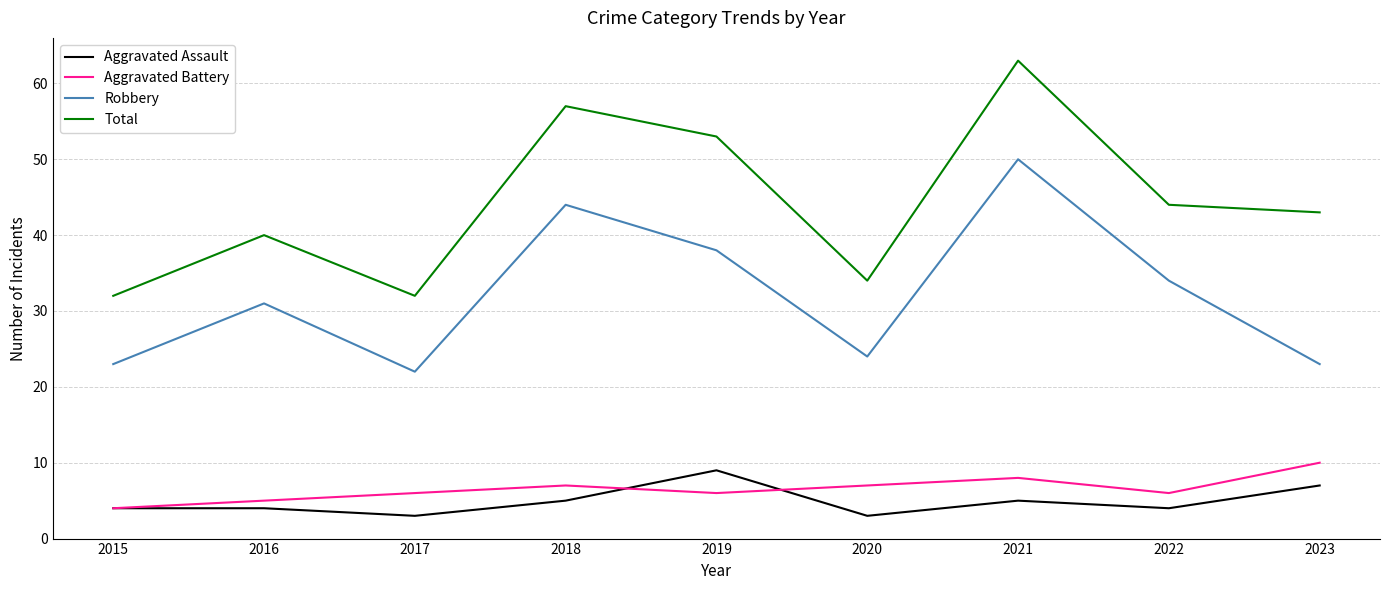

What is the difference between the highest and lowest values at 2015?

28